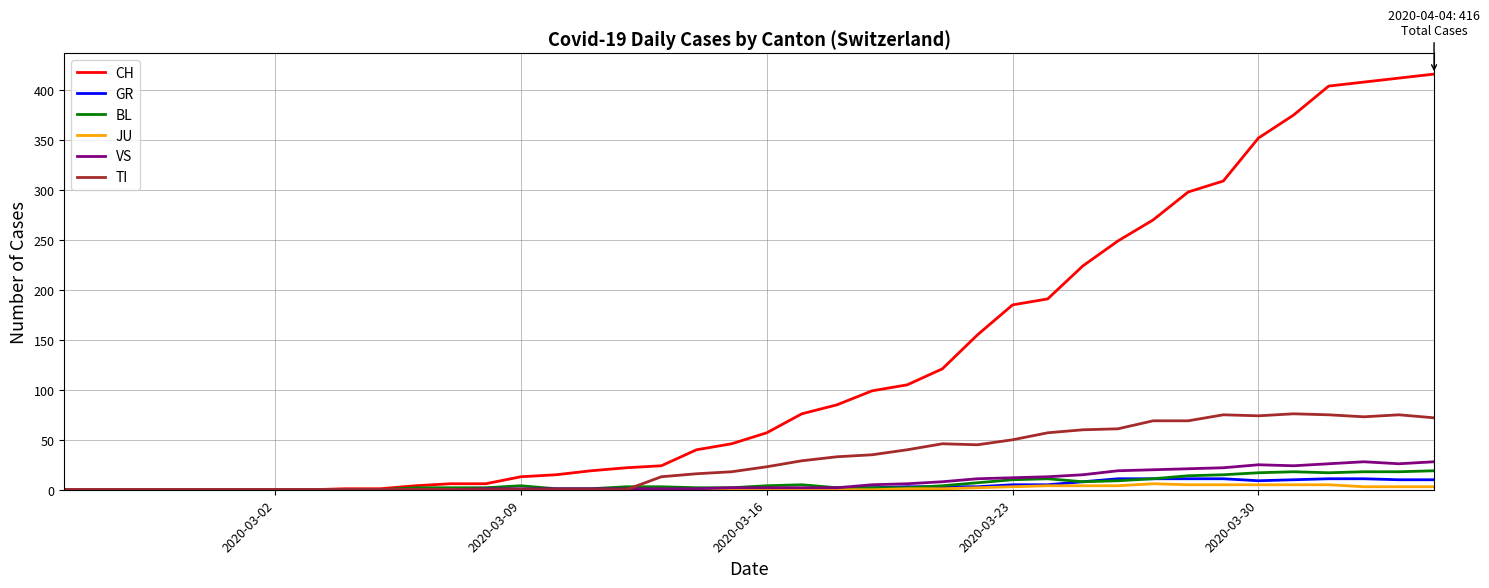

Which series has the largest total across all categories?

CH